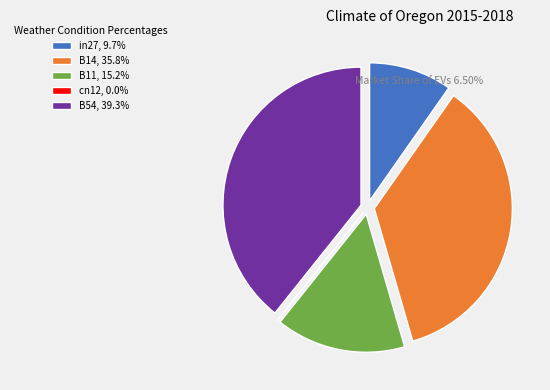

Does any single category account for the majority?

No